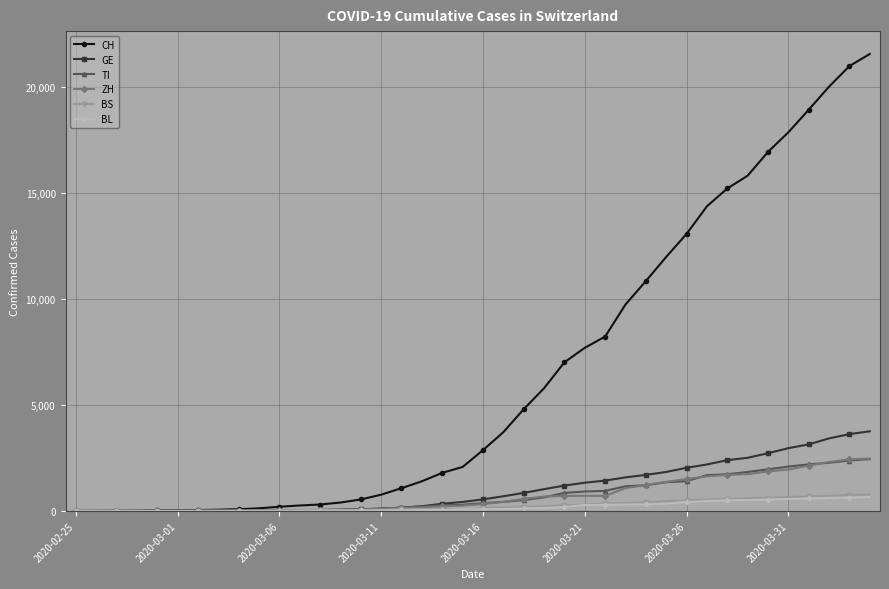

Which series has the largest total across all categories?

CH